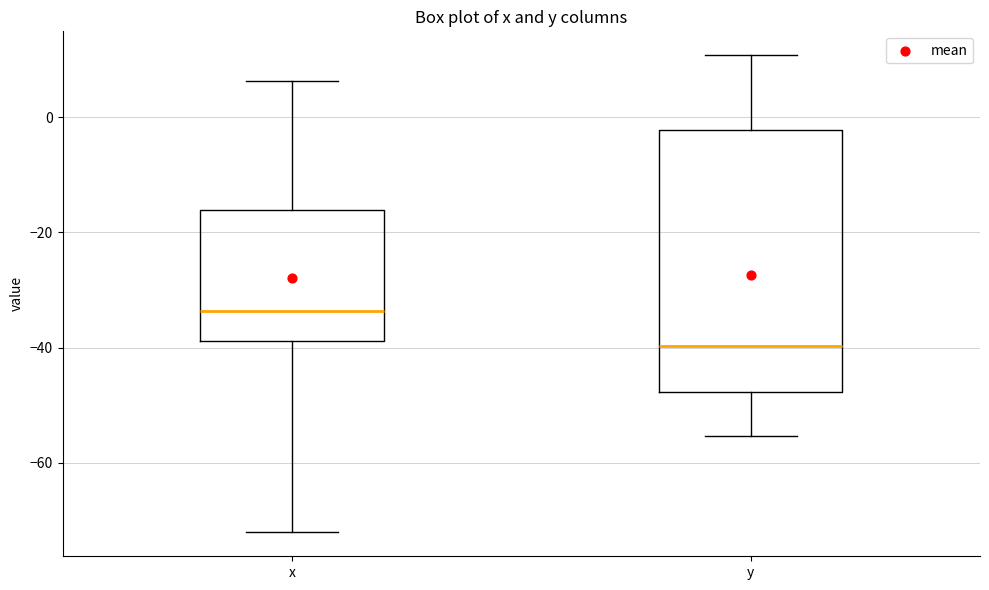

Reading left to right, transcribe this box plot: for each box, give where its median line is, the range the box spans, and where its two whiskers end, as read against the y-axis. The values are not printed on the chart, so give them approximately, as read against the axis.

x: median -34, box -38 to -16, whiskers -72 to 6
y: median -40, box -48 to -2, whiskers -56 to 10